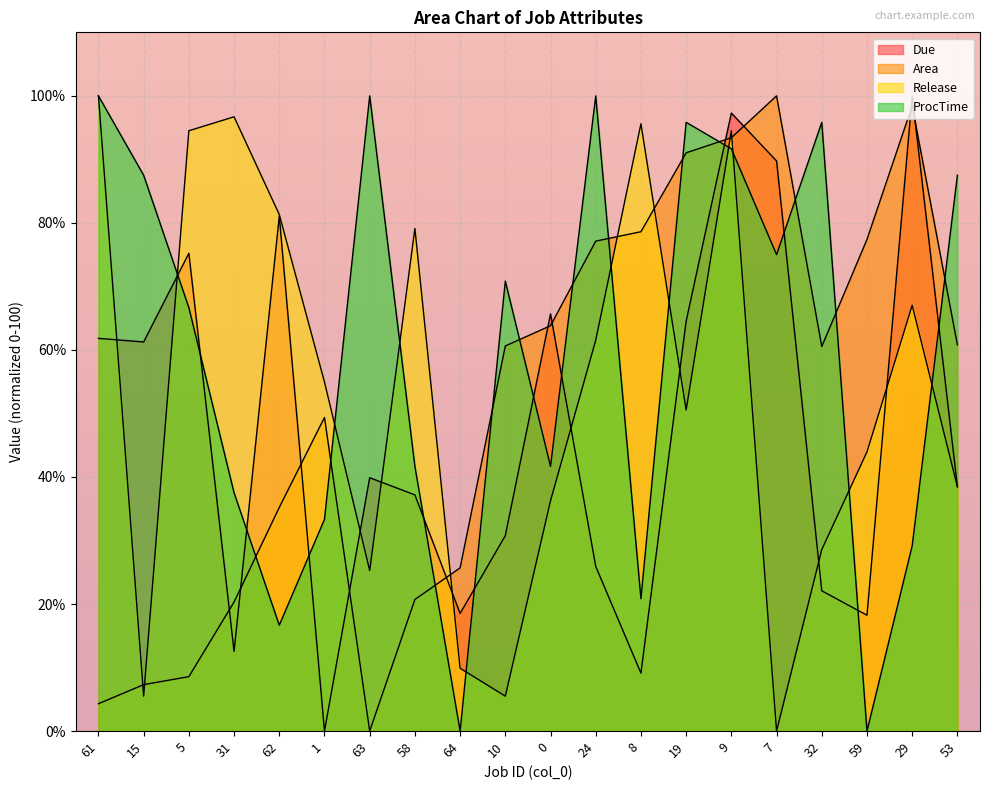

True or false: ProcTime has a value of 100.0 at 61.

True